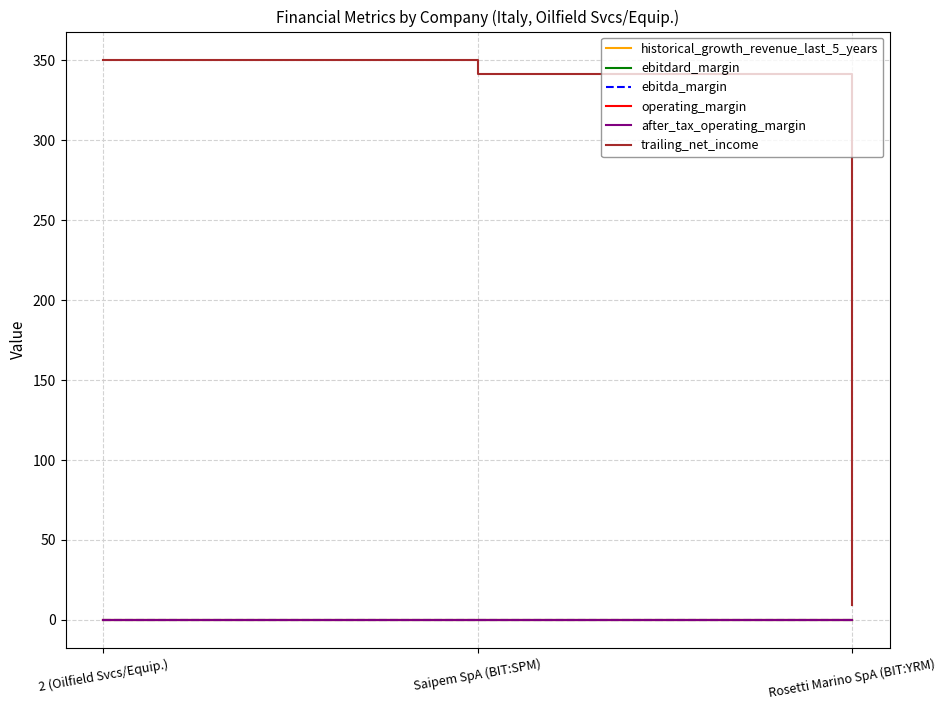

Does the chart display data point markers on the line(s)?

No